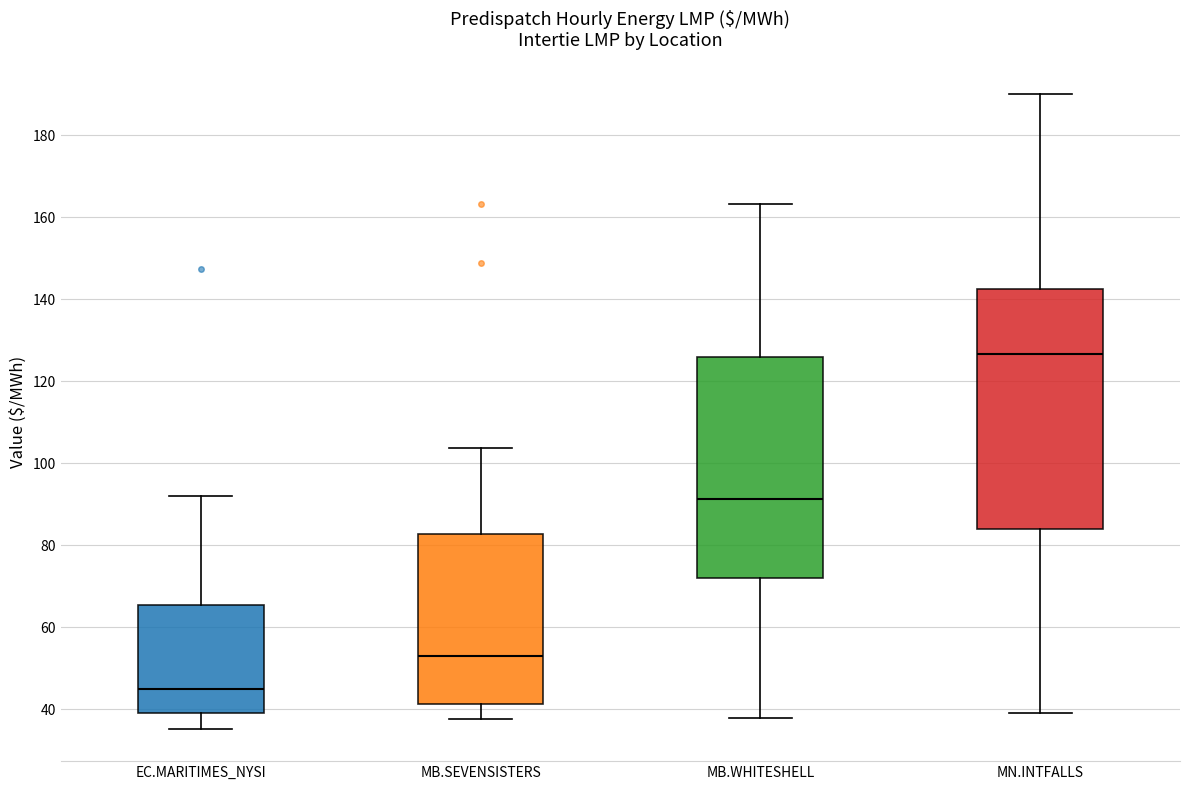

Comparing the boxes themselves (not the whiskers), which one is the tallest?

MN.INTFALLS